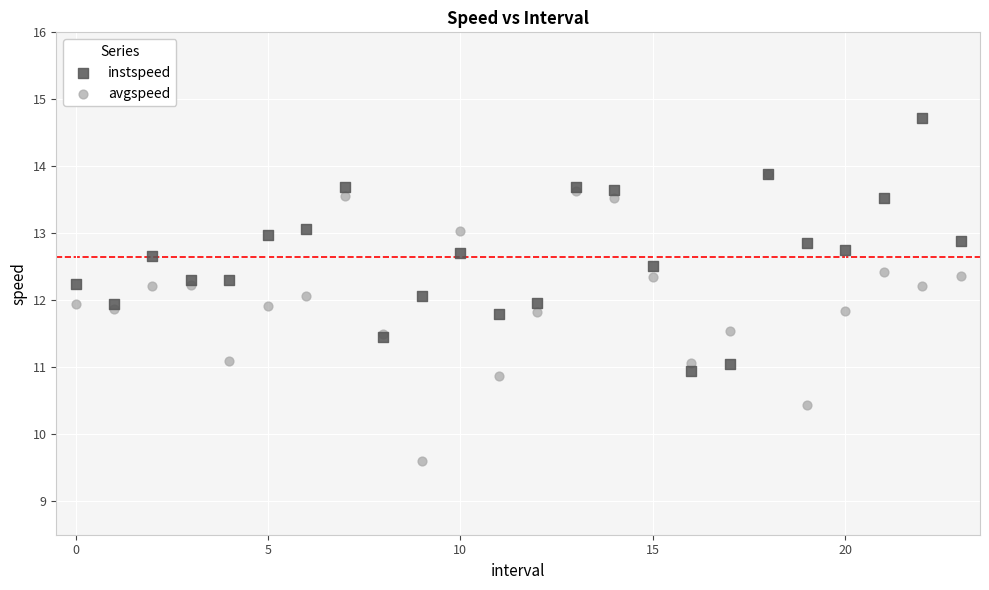

Which series has the widest spread of Y values?

avgspeed